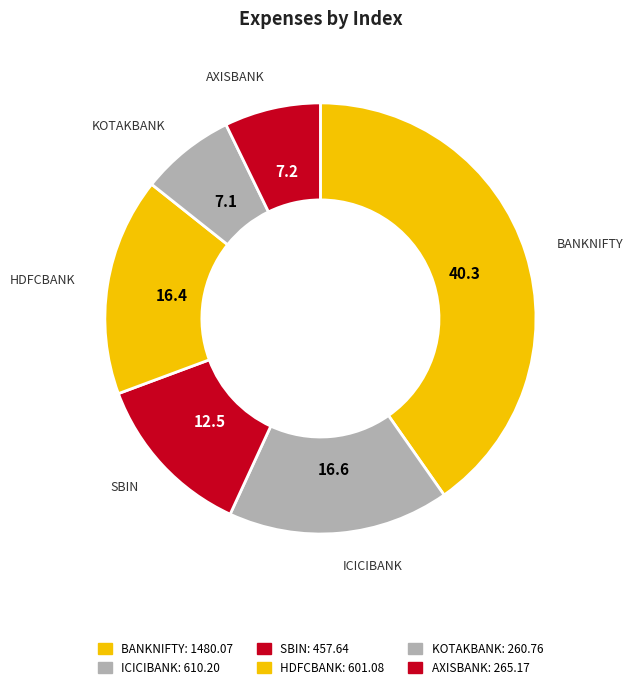

To the nearest percent, what portion does KOTAKBANK represent?

7%